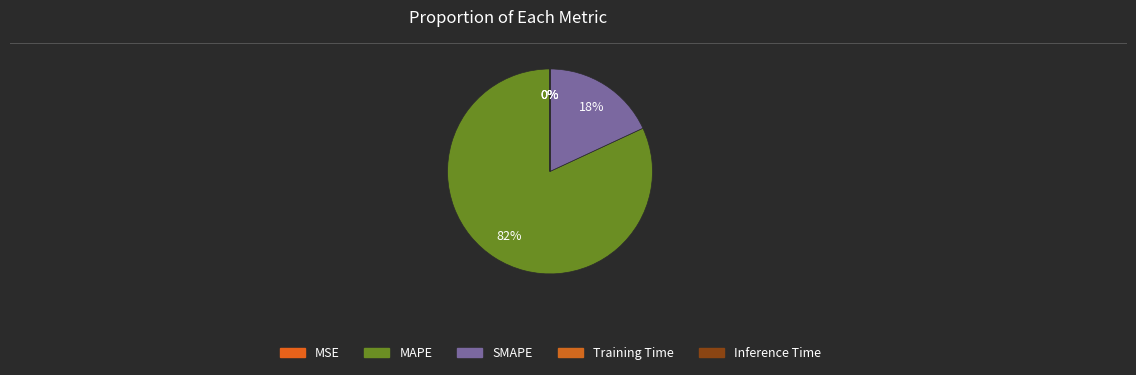

What percentage is the SMAPE slice, to the nearest percent?

18%